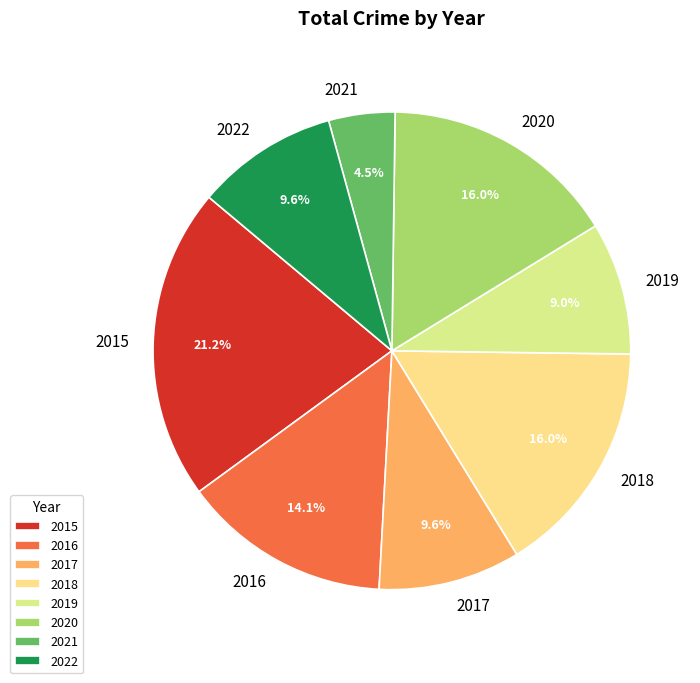

Approximately how many times larger is the value at 2019 compared to 2020?

0.6